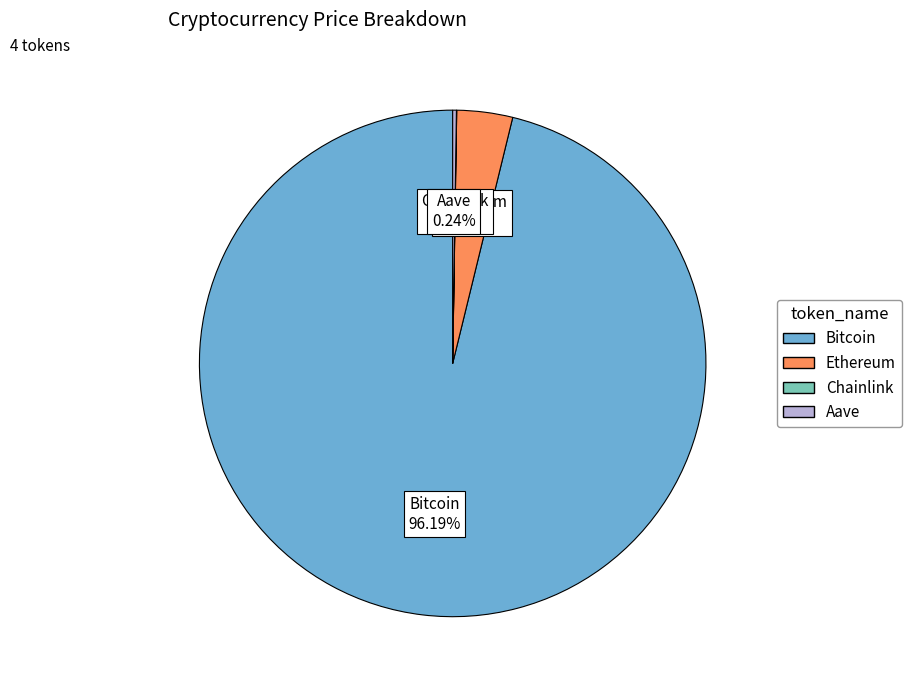

Is there any slice that represents more than half of the pie?

Yes